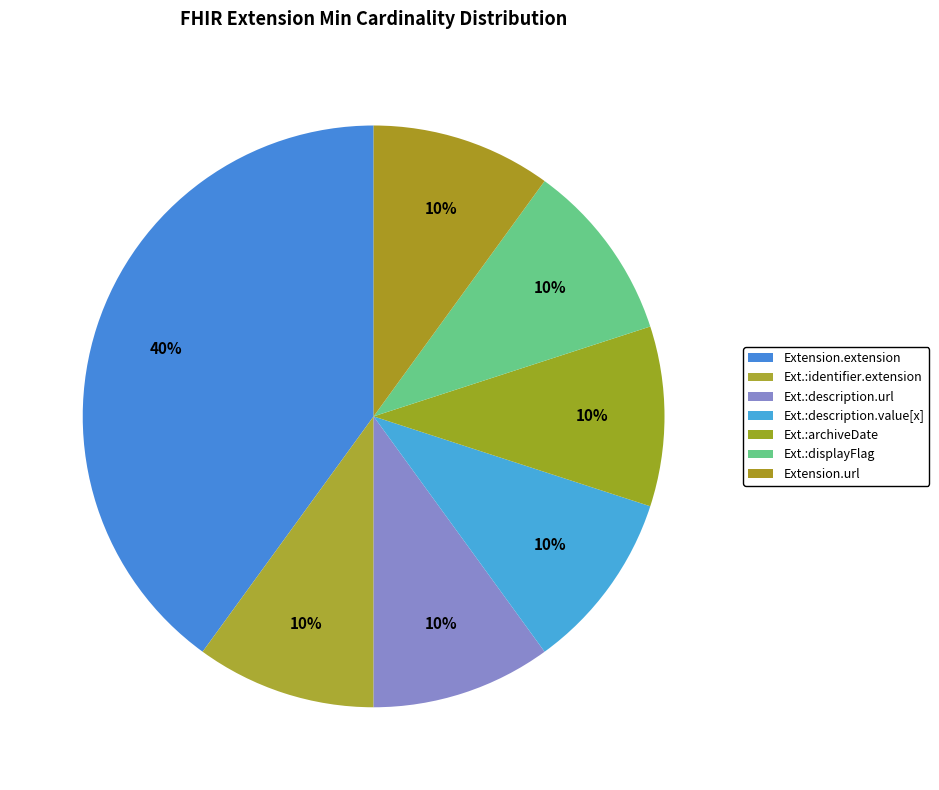

Is there a majority slice in this chart?

No